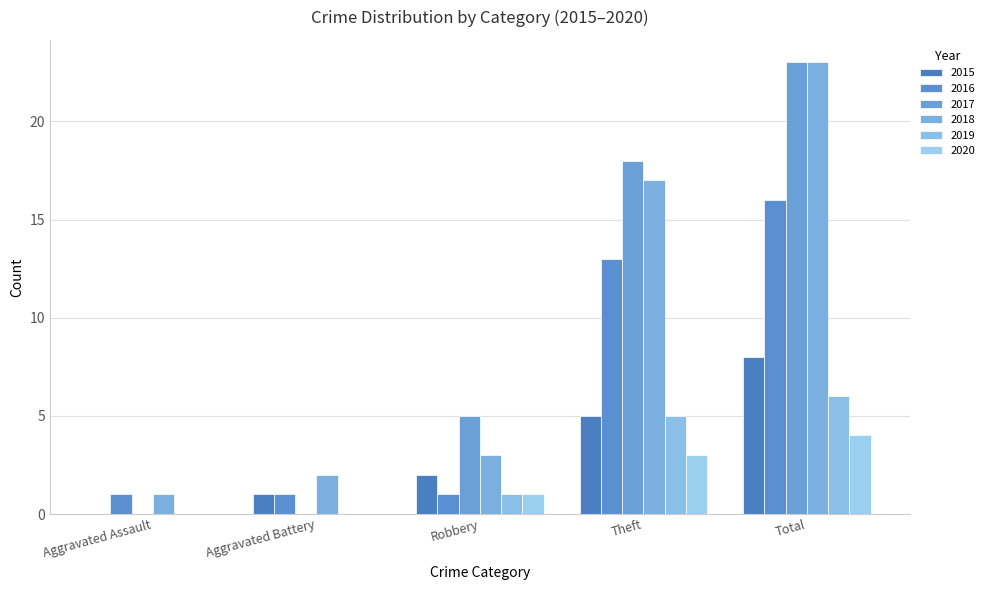

What are all the series names shown in the legend?

2015, 2016, 2017, 2018, 2019, 2020